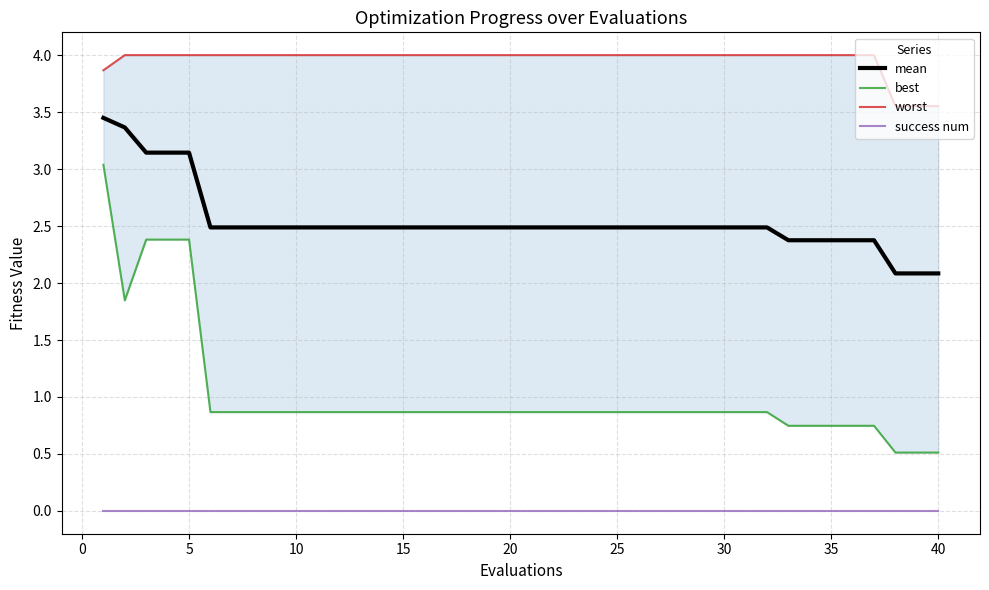

Reading left to right, transcribe all the data shown in this chart.

mean: 3.4	3.4	3.1	3.1	3.1	2.5	2.5	2.5	2.5	2.5	2.5	2.5	2.5	2.5	2.5	2.5	2.5	2.5	2.5	2.5	2.5	2.5	2.5	2.5	2.5	2.5	2.5	2.5	2.5	2.5	2.5	2.5	2.4	2.4	2.4	2.4	2.4	2.1	2.1	2.1
best: 3.0	1.8	2.4	2.4	2.4	0.9	0.9	0.9	0.9	0.9	0.9	0.9	0.9	0.9	0.9	0.9	0.9	0.9	0.9	0.9	0.9	0.9	0.9	0.9	0.9	0.9	0.9	0.9	0.9	0.9	0.9	0.9	0.7	0.7	0.7	0.7	0.7	0.5	0.5	0.5
worst: 3.9	4.0	4.0	4.0	4.0	4.0	4.0	4.0	4.0	4.0	4.0	4.0	4.0	4.0	4.0	4.0	4.0	4.0	4.0	4.0	4.0	4.0	4.0	4.0	4.0	4.0	4.0	4.0	4.0	4.0	4.0	4.0	4.0	4.0	4.0	4.0	4.0	3.6	3.6	3.6
success num: 0.0	0.0	0.0	0.0	0.0	0.0	0.0	0.0	0.0	0.0	0.0	0.0	0.0	0.0	0.0	0.0	0.0	0.0	0.0	0.0	0.0	0.0	0.0	0.0	0.0	0.0	0.0	0.0	0.0	0.0	0.0	0.0	0.0	0.0	0.0	0.0	0.0	0.0	0.0	0.0